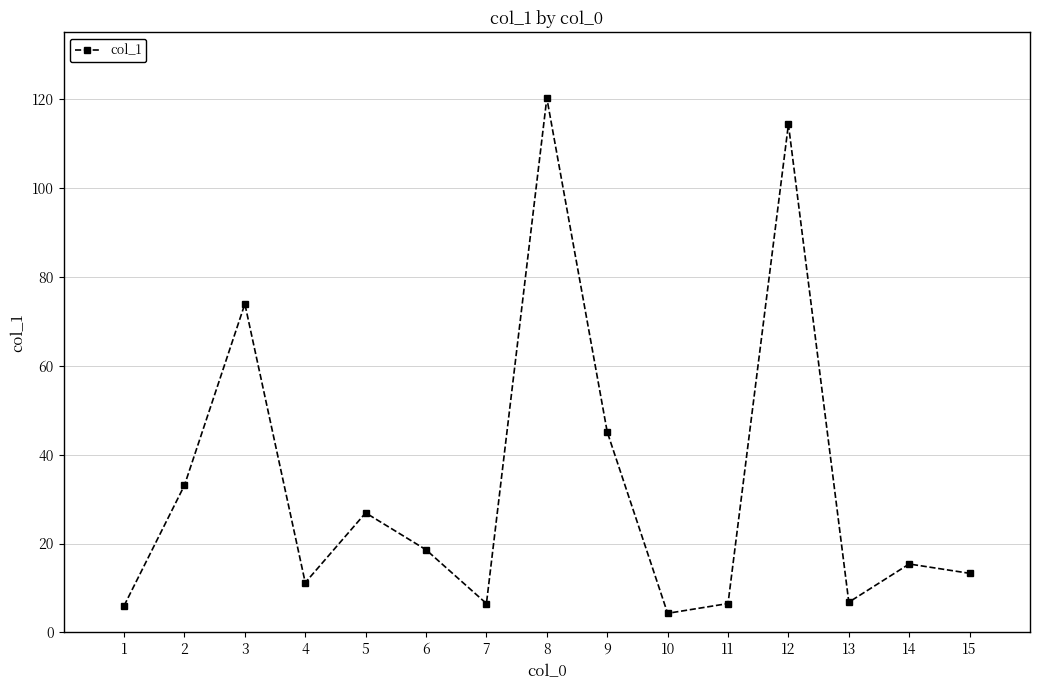

What is the smallest value displayed?

4.3